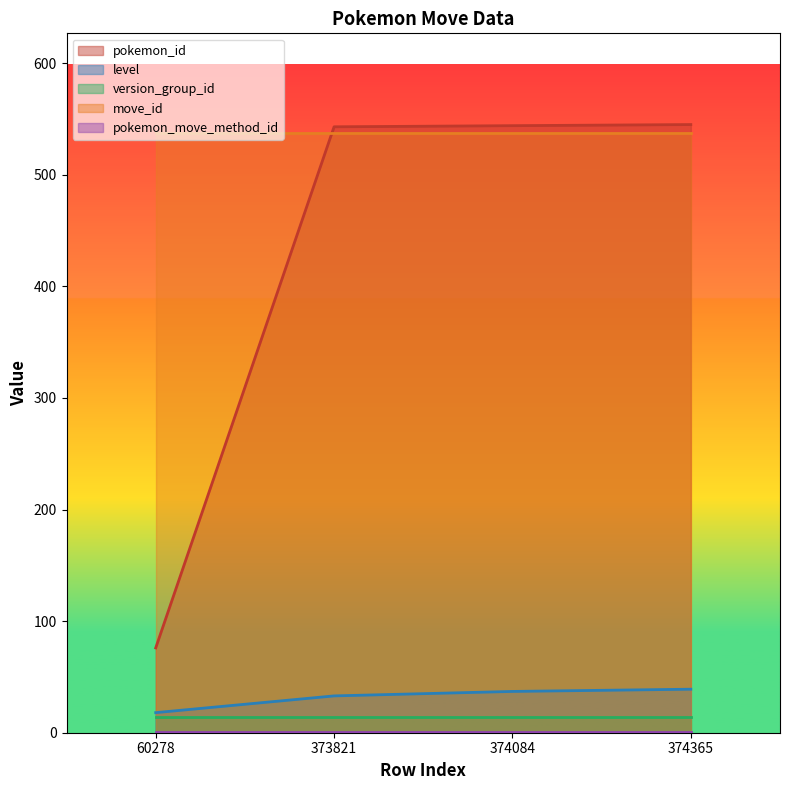

Does the chart display data point markers on the line(s)?

No